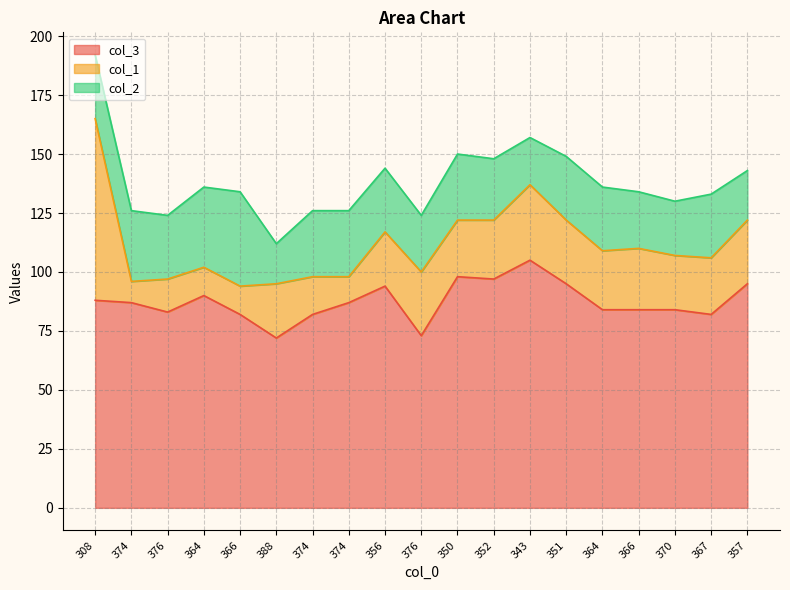

Is it true that col_1 equals 27 at 376?

True